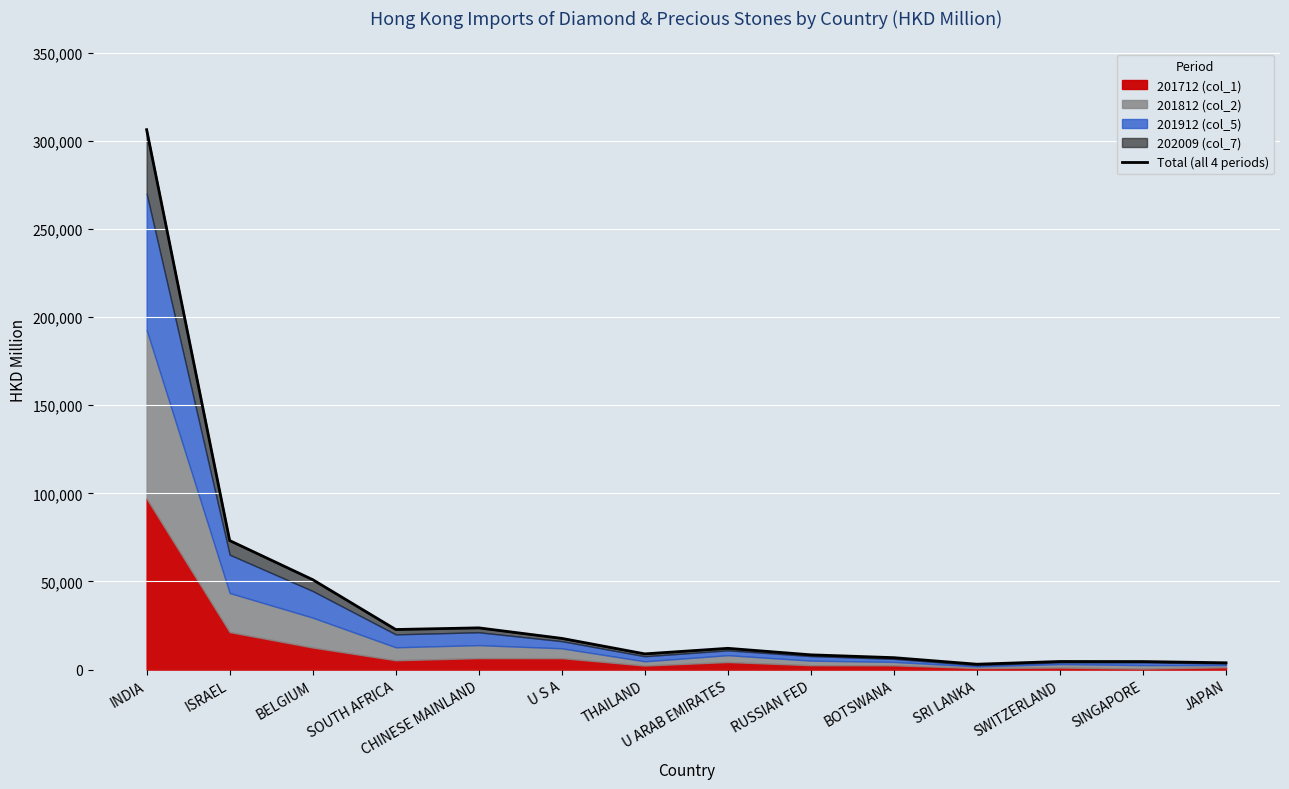

Where is the first local minimum?

SOUTH AFRICA